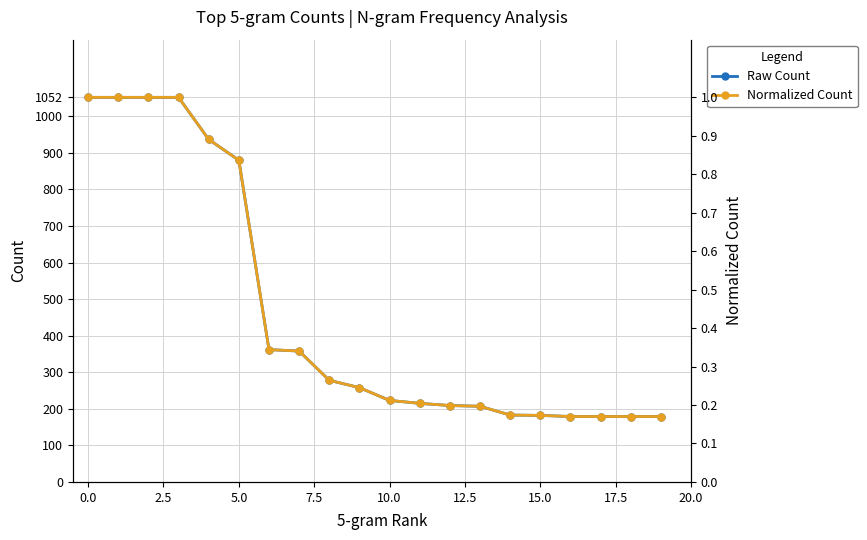

What is the average value of the Normalized Count series?

0.4